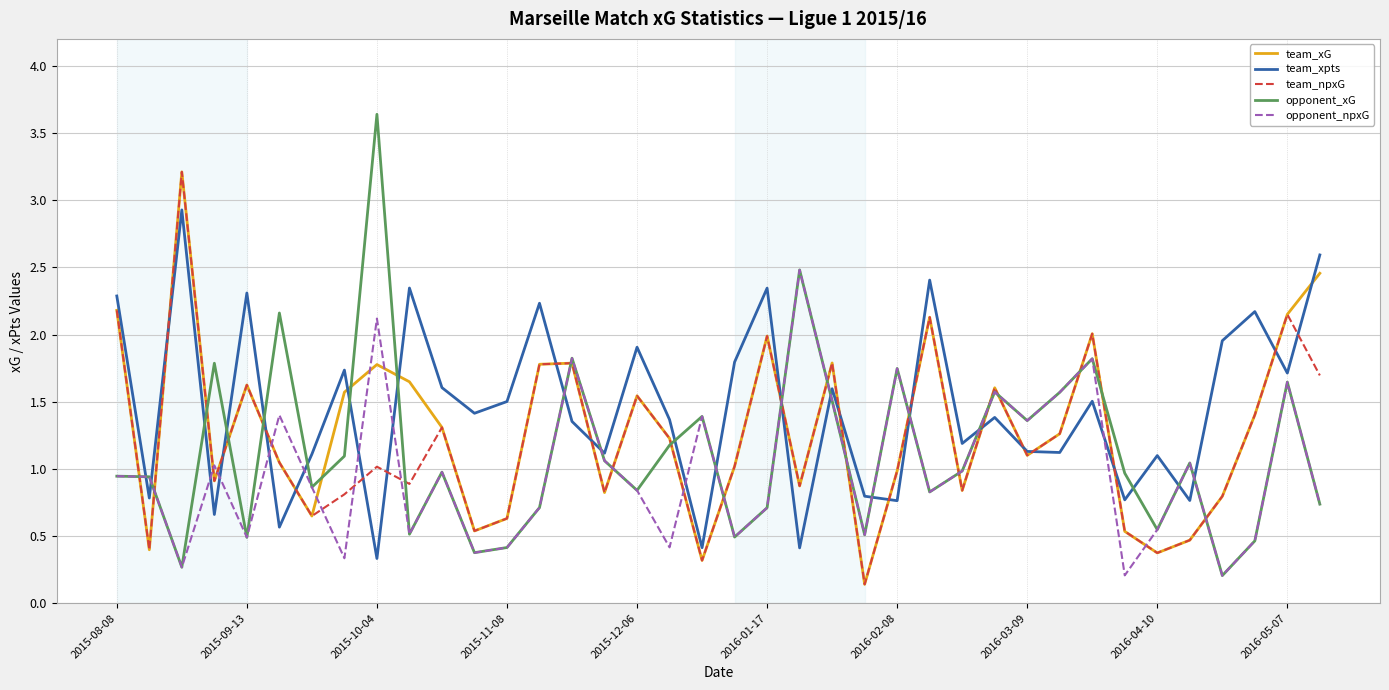

Which series has the largest total across all categories?

team_xpts